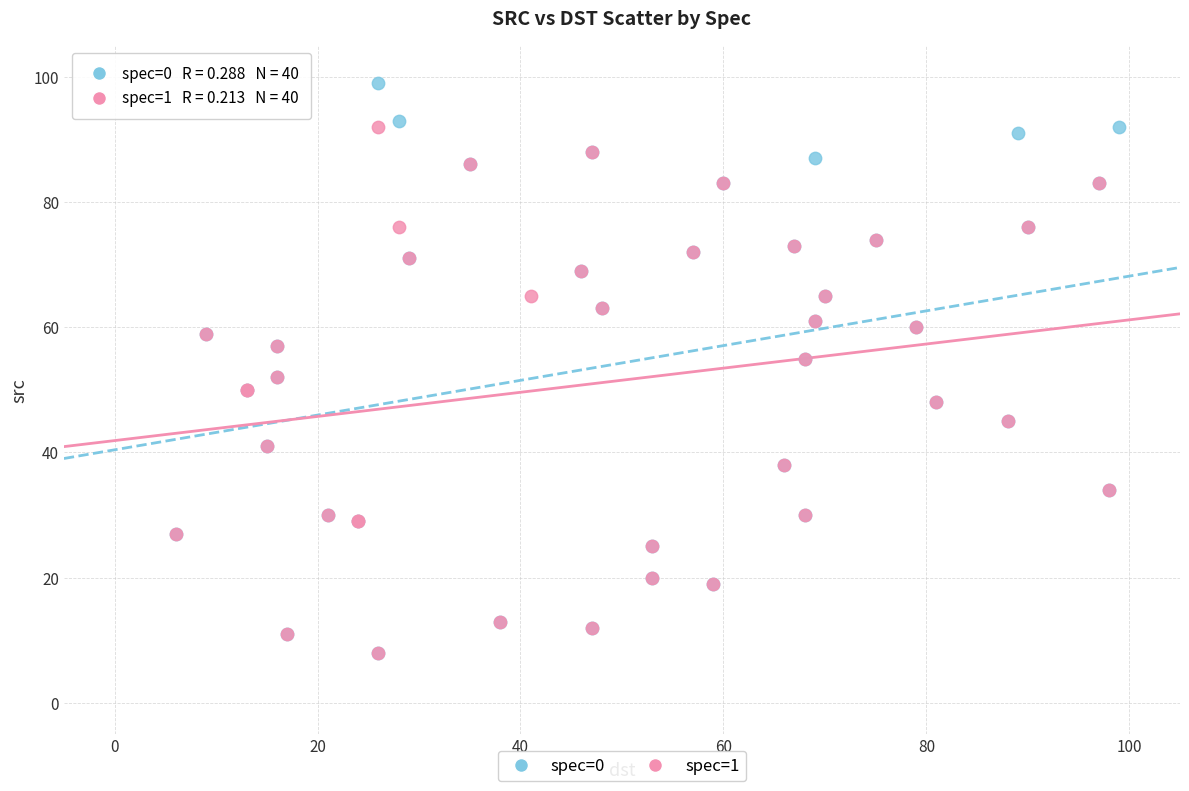

Which series has the largest Y range (max minus min)?

spec=0